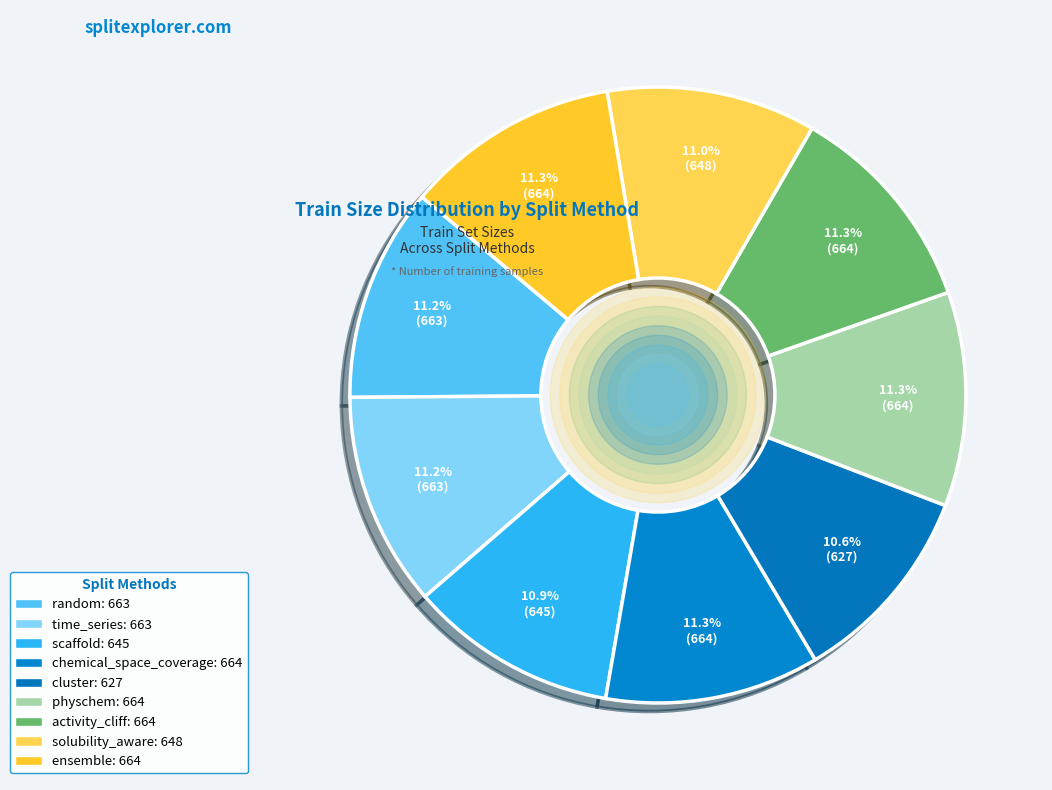

What percentage is NOT represented by chemical_space_coverage?

88.7%